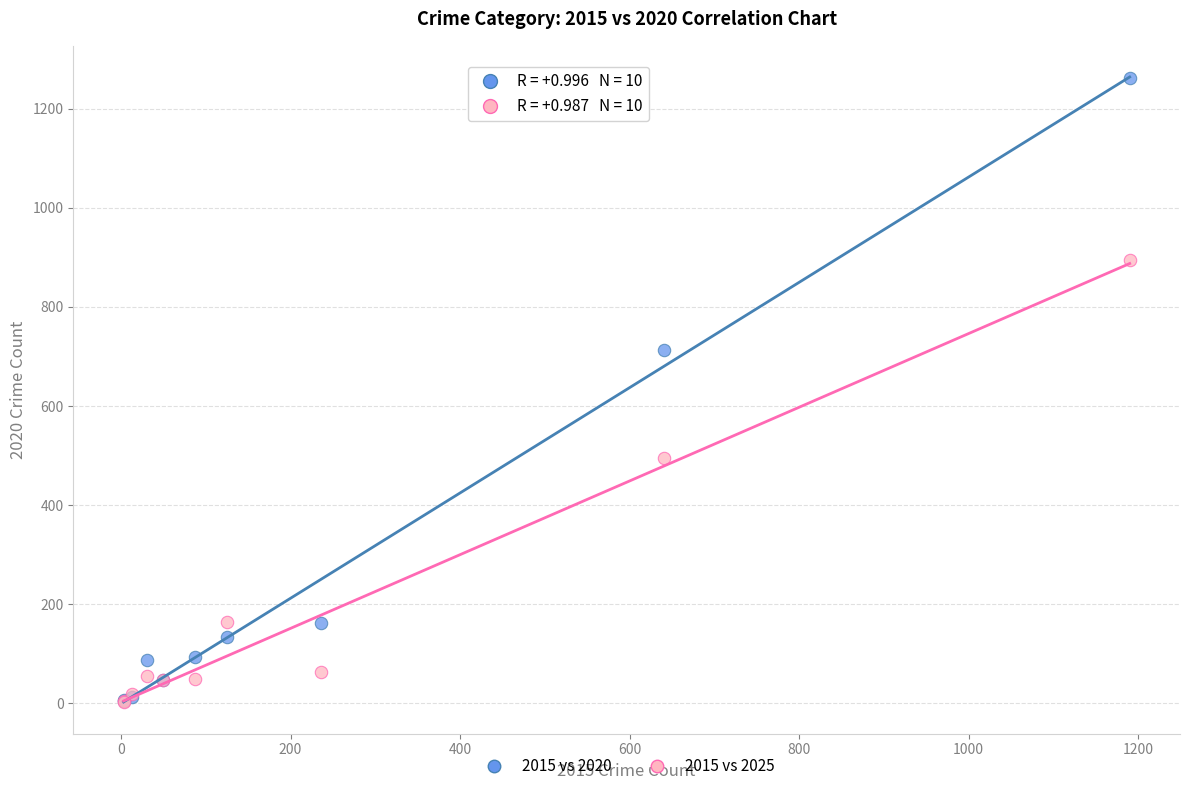

What are all the series names shown in the legend?

2015 vs 2020, 2015 vs 2025